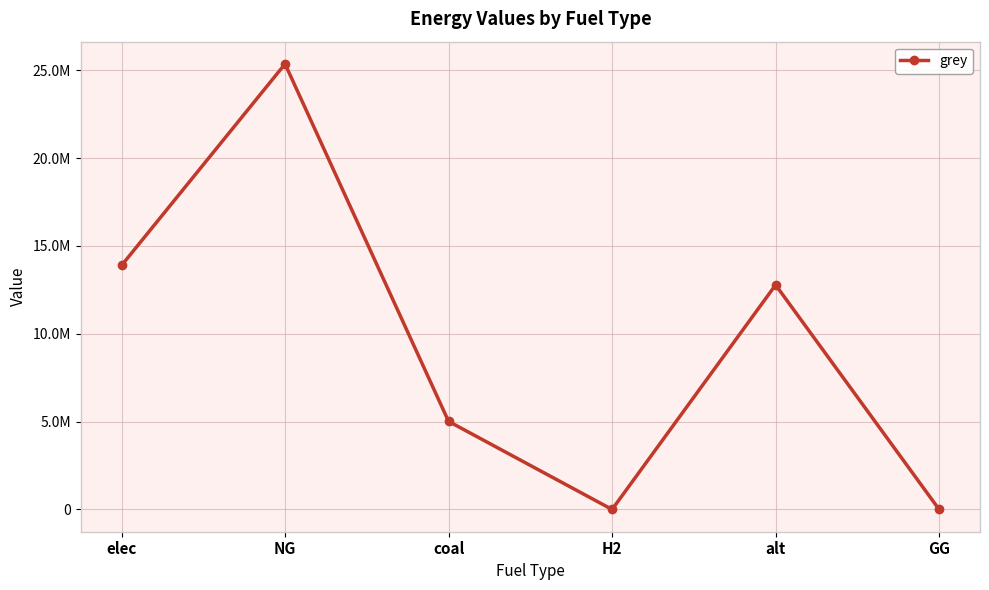

True or false: the data shows 19447386.2 at alt.

False